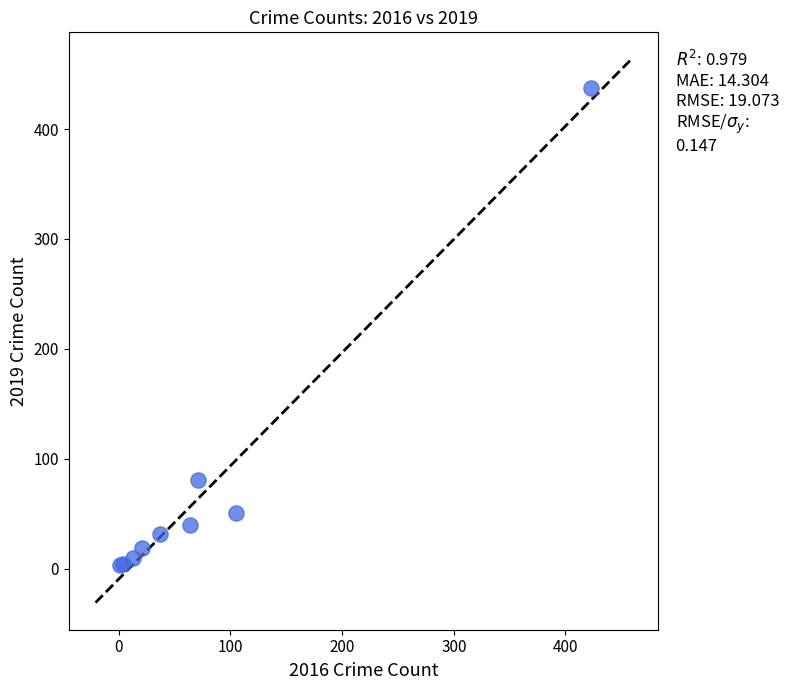

What Y value in the scatter plot is closest to 220?

81